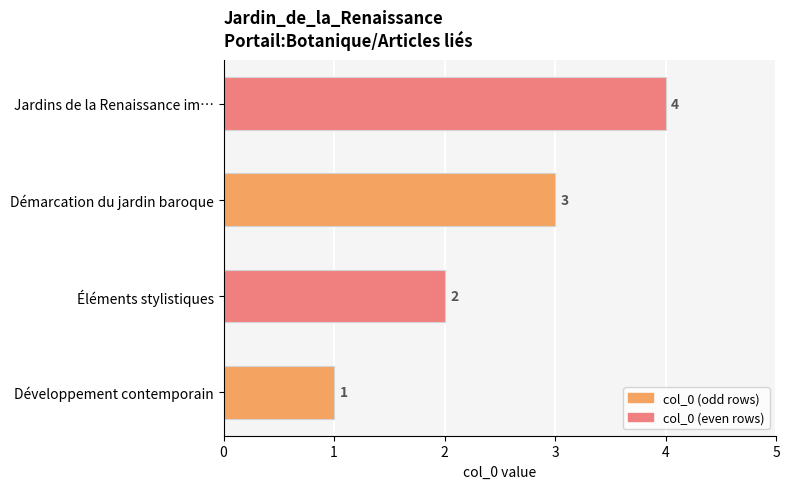

Is it true that the value at Éléments stylistiques is 2?

True